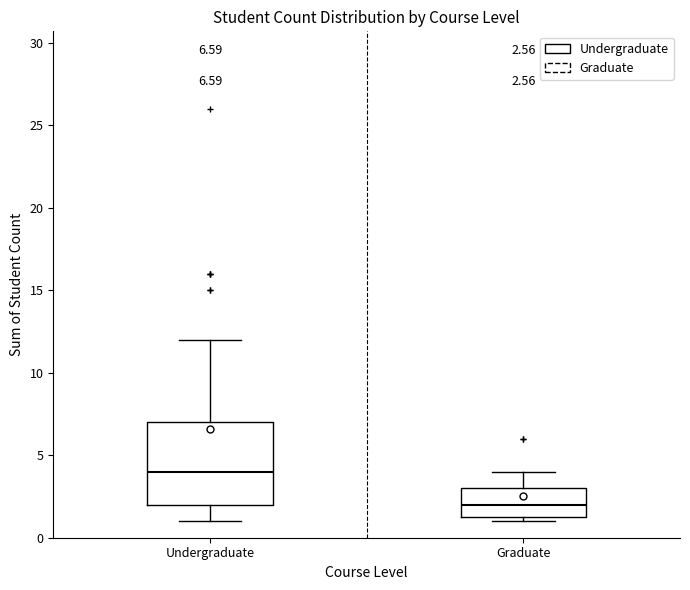

Which box is the tallest, from its lower edge to its upper edge?

Undergraduate